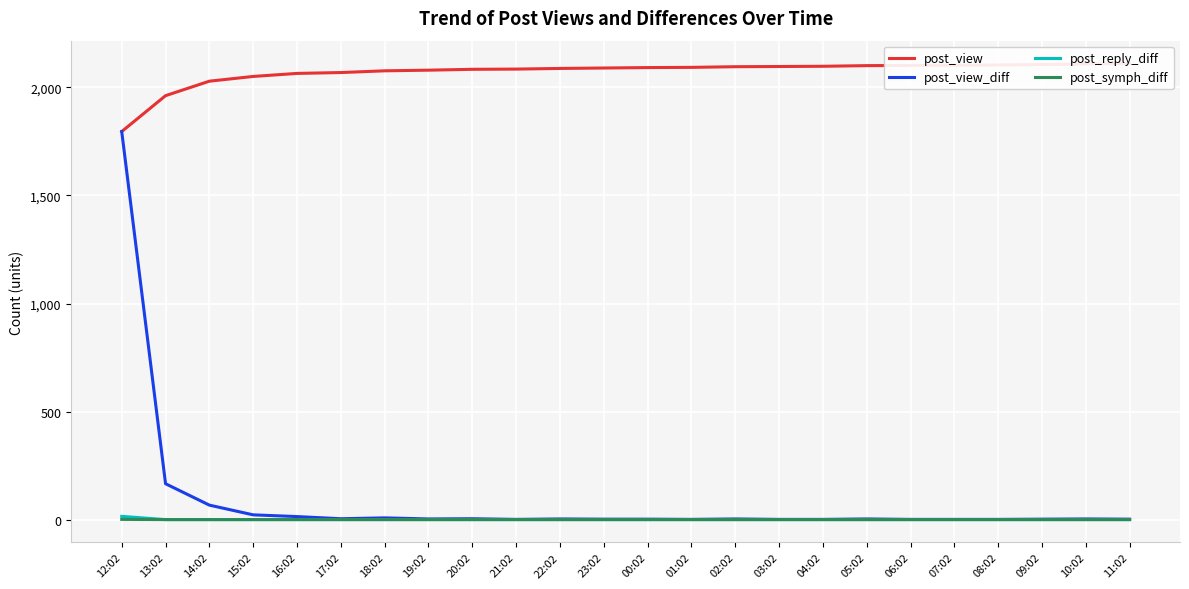

Reading right to left, transcribe all the data shown in this chart.

post_view: 11:02=2111	10:02=2109	09:02=2106	08:02=2104	07:02=2103	06:02=2102	05:02=2101	04:02=2098	03:02=2097	02:02=2096	01:02=2093	00:02=2092	23:02=2090	22:02=2088	21:02=2085	20:02=2084	19:02=2080	18:02=2077	17:02=2069	16:02=2065	15:02=2051	14:02=2029	13:02=1962	12:02=1796
post_view_diff: 11:02=2	10:02=3	09:02=2	08:02=1	07:02=1	06:02=1	05:02=3	04:02=1	03:02=1	02:02=3	01:02=1	00:02=2	23:02=2	22:02=3	21:02=1	20:02=4	19:02=3	18:02=8	17:02=4	16:02=14	15:02=22	14:02=67	13:02=166	12:02=1796
post_reply_diff: 11:02=0	10:02=0	09:02=0	08:02=0	07:02=0	06:02=0	05:02=0	04:02=0	03:02=0	02:02=0	01:02=0	00:02=0	23:02=0	22:02=0	21:02=0	20:02=0	19:02=0	18:02=0	17:02=0	16:02=0	15:02=0	14:02=0	13:02=0	12:02=15
post_symph_diff: 11:02=0	10:02=0	09:02=0	08:02=0	07:02=0	06:02=0	05:02=0	04:02=0	03:02=0	02:02=0	01:02=0	00:02=0	23:02=0	22:02=0	21:02=0	20:02=0	19:02=0	18:02=0	17:02=0	16:02=0	15:02=0	14:02=0	13:02=0	12:02=1